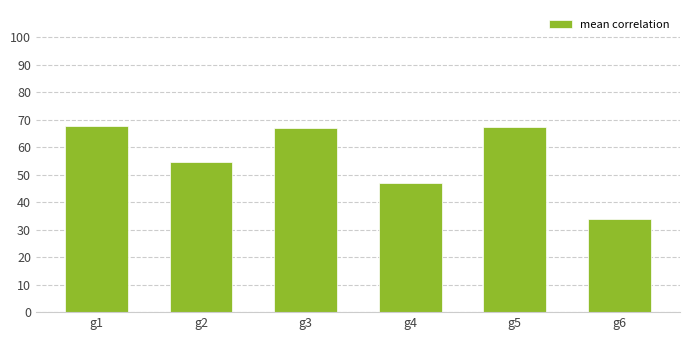

At which label is the value closest to 0?

g6